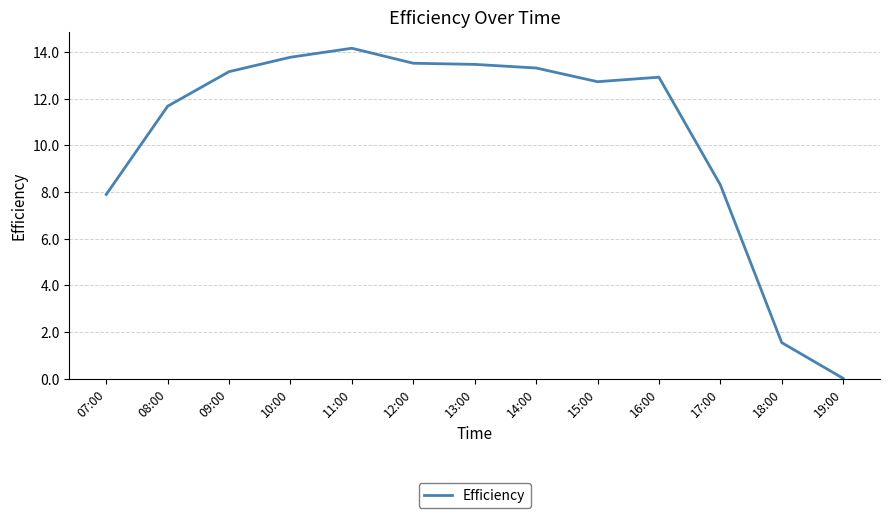

What is the difference between the maximum and minimum values?

14.1